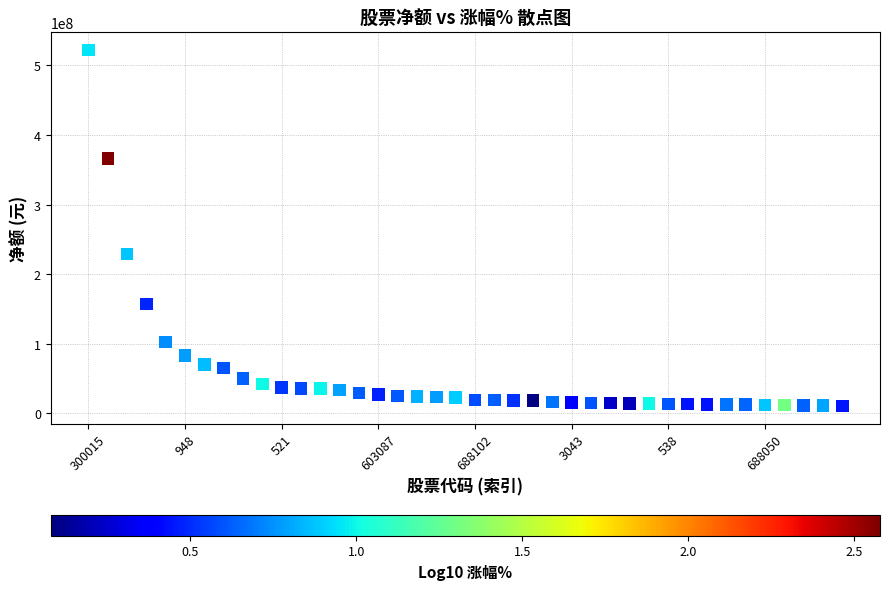

What Y value in the scatter plot is closest to 266367735?

229268485